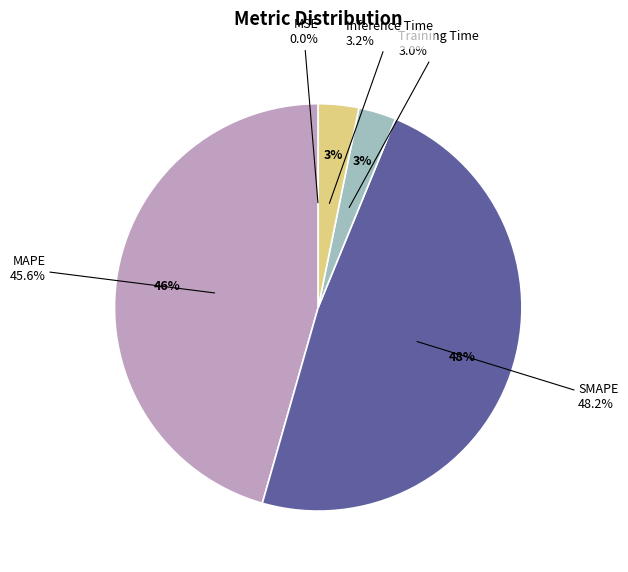

How much of the chart is everything except MAPE?

54.4%